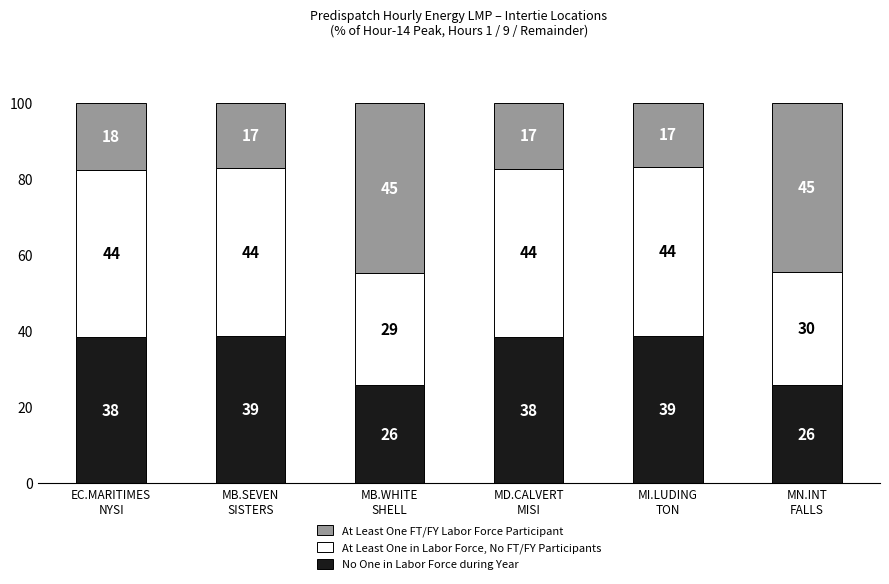

What is the total value across all series at EC.MARITIMES
NYSI?

100.0